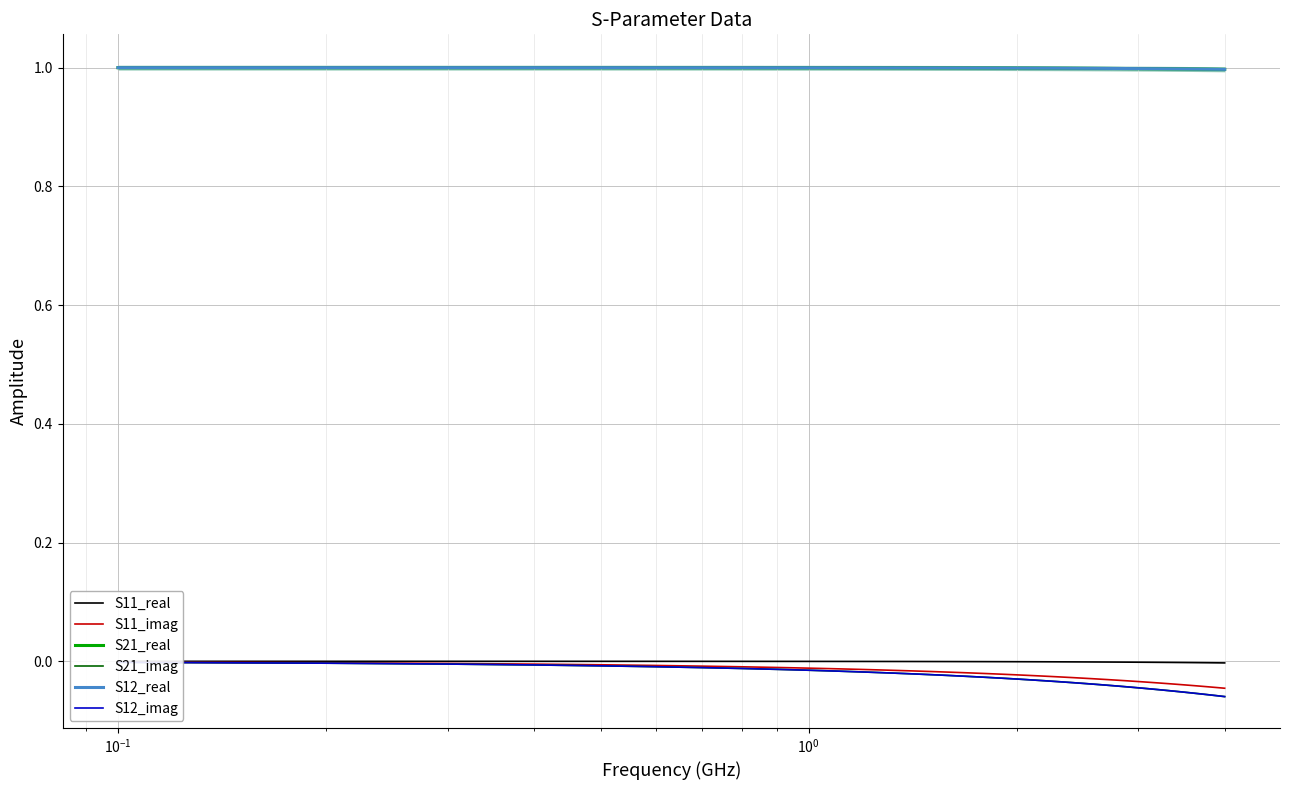

True or false: S11_imag and S21_imag intersect in this chart.

False